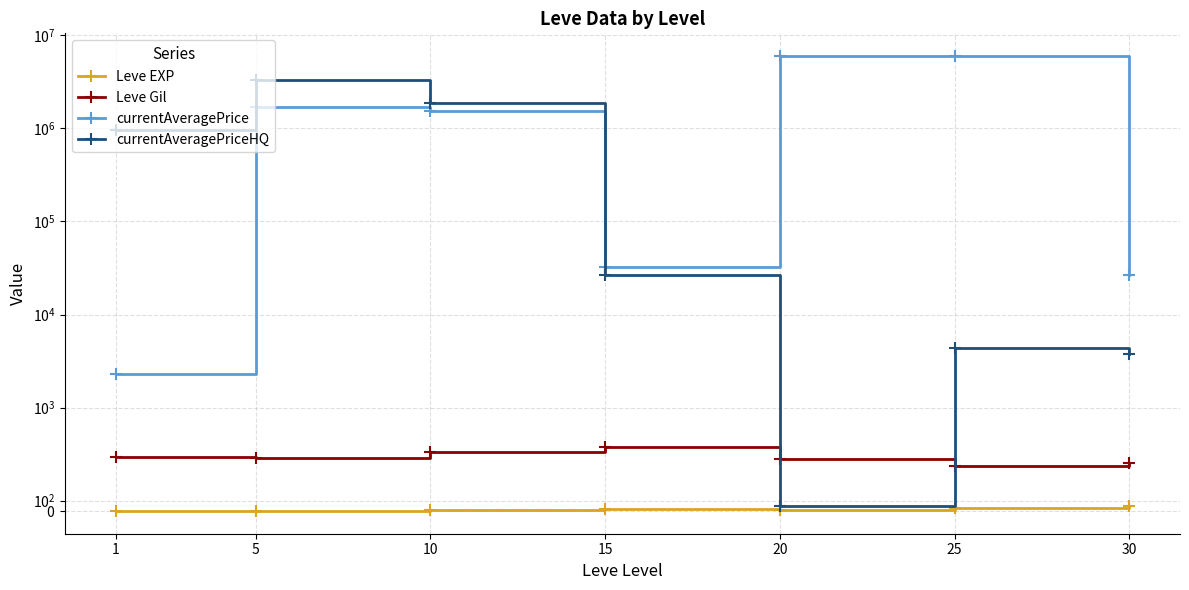

What is the difference between the currentAveragePrice values at 20 and 25?

8198.2